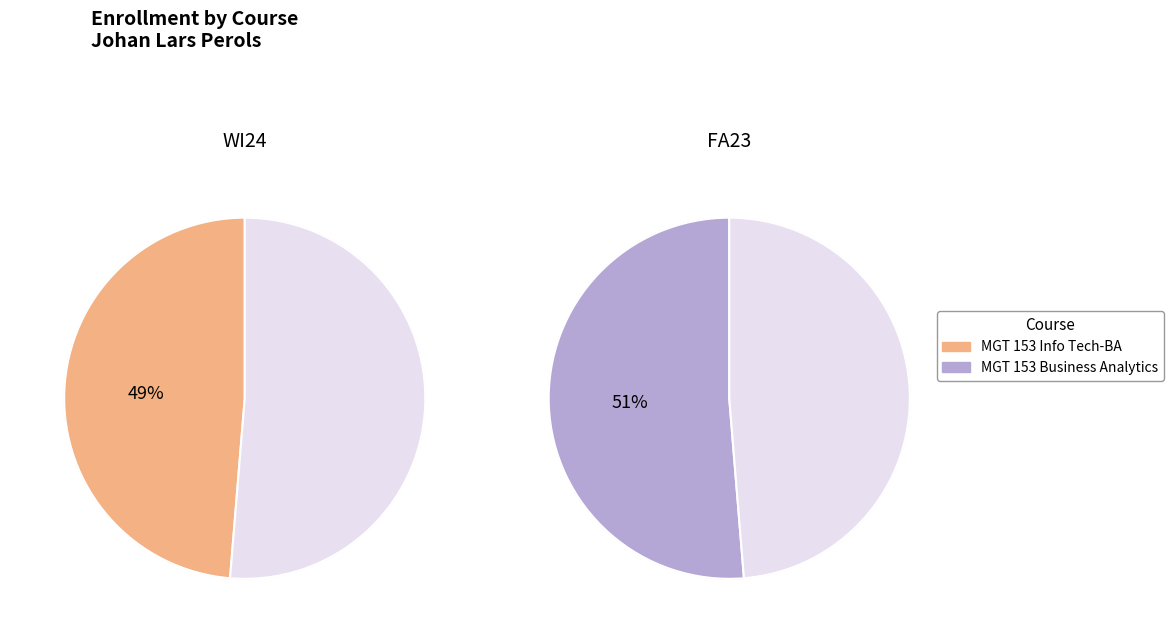

To the nearest percent, what percentage of the pie is MGT 153 - Info Tech - Business Analytics?

49%